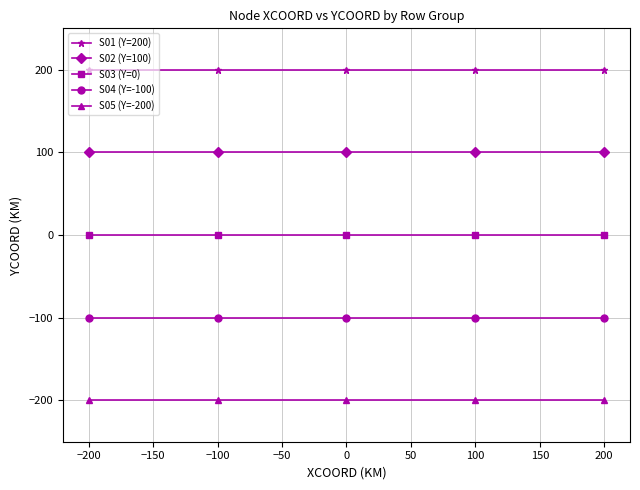

Which series has the largest total across all categories?

S01 (Y=200)